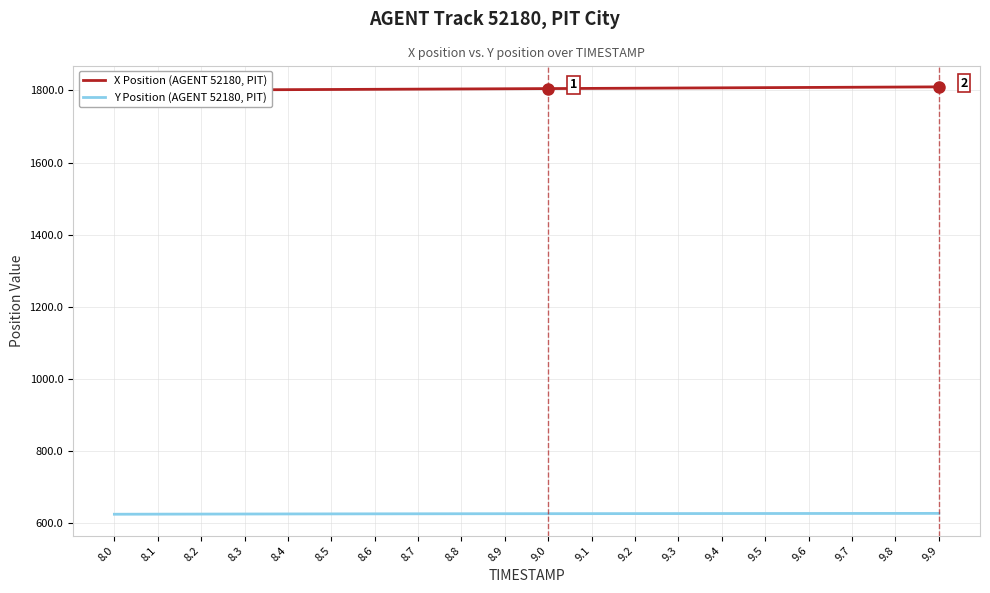

Which has a higher value, 9.9 or 9.6?

9.9